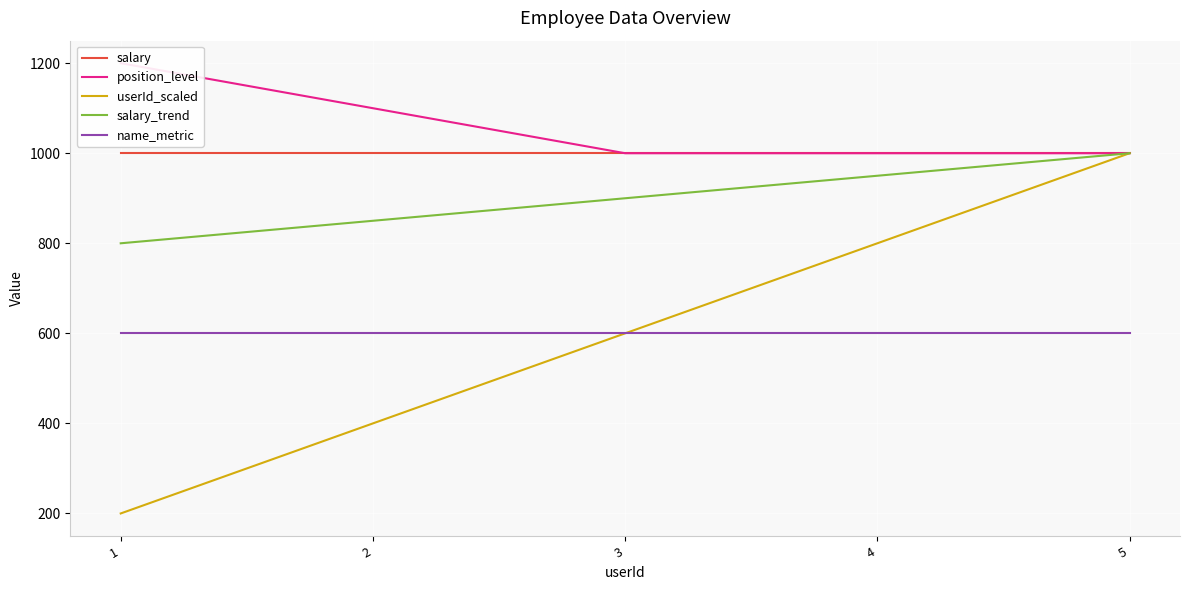

List the labels in order of name_metric value, smallest first.

1, 2, 3, 4, 5